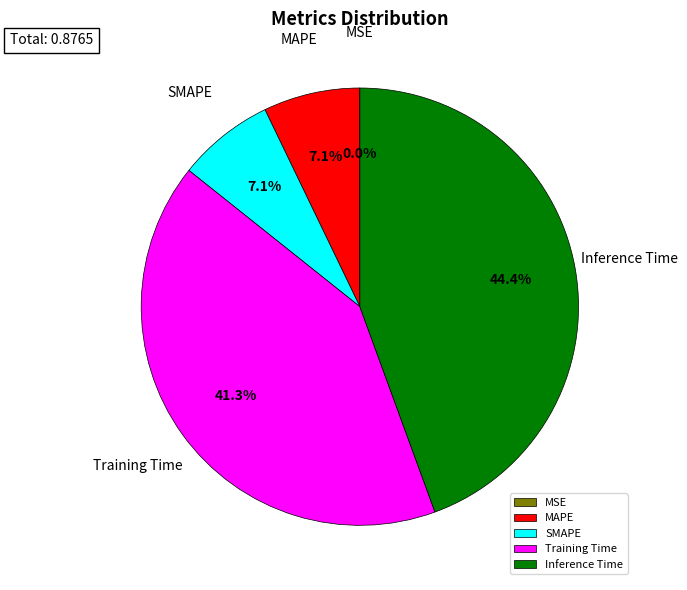

Do SMAPE and MAPE together represent more than half of the pie?

No